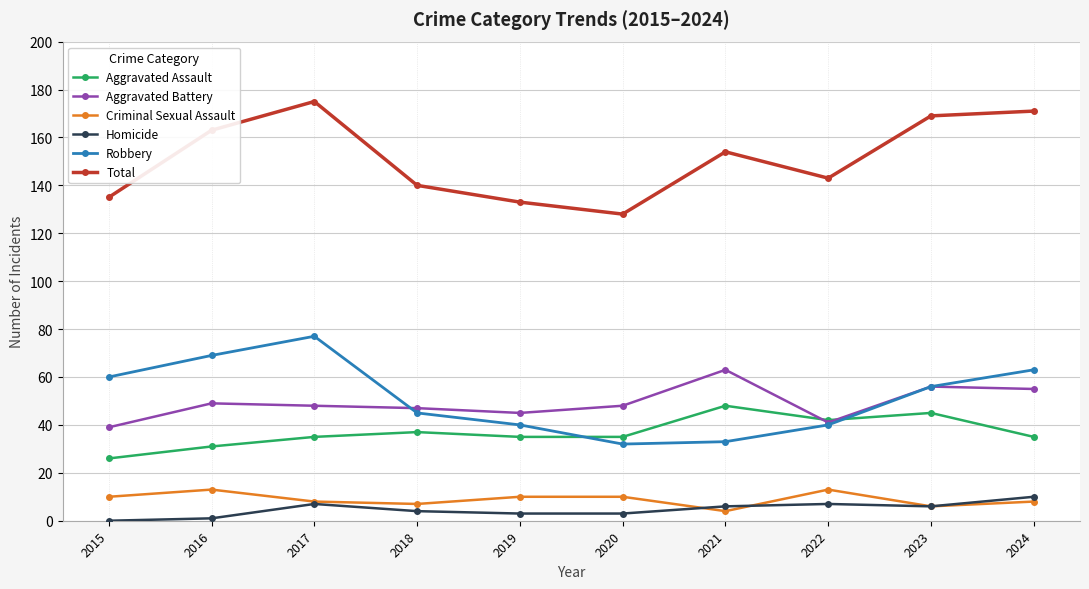

What is the spread (max minus min) of values at 2017?

168